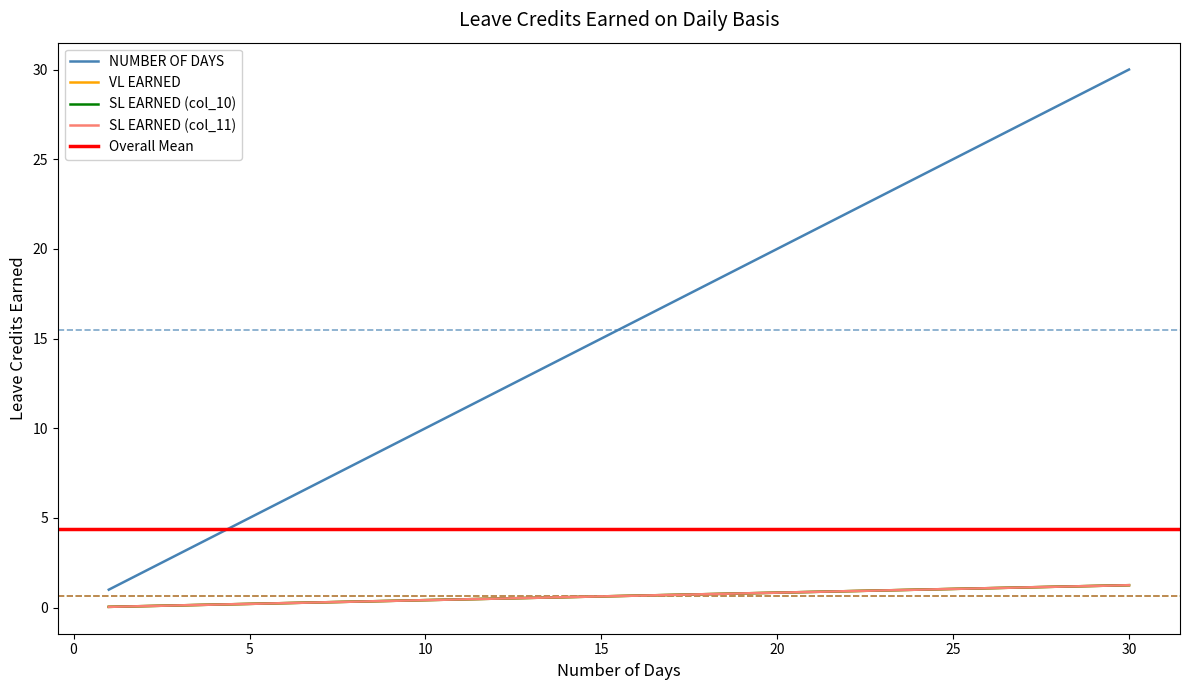

At which label does SL EARNED (col_10) reach its minimum?

1